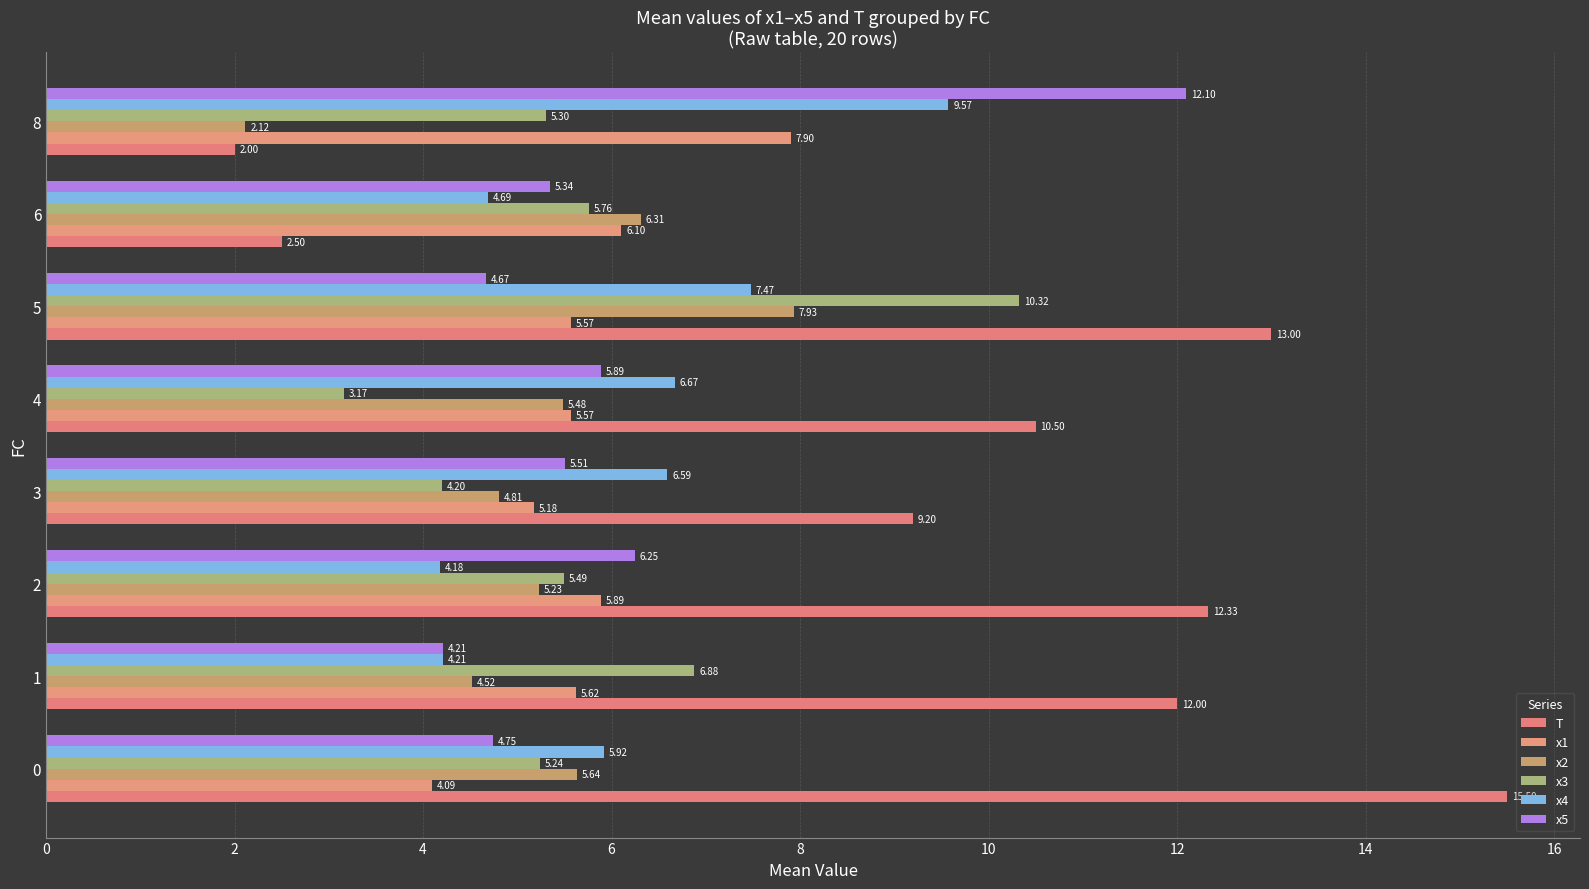

Reading left to right, list all the values displayed in this chart.

T: 15.5	12.0	12.3	9.2	10.5	13.0	2.5	2.0
x1: 4.1	5.6	5.9	5.2	5.6	5.6	6.1	7.9
x2: 5.6	4.5	5.2	4.8	5.5	7.9	6.3	2.1
x3: 5.2	6.9	5.5	4.2	3.2	10.3	5.8	5.3
x4: 5.9	4.2	4.2	6.6	6.7	7.5	4.7	9.6
x5: 4.7	4.2	6.3	5.5	5.9	4.7	5.3	12.1